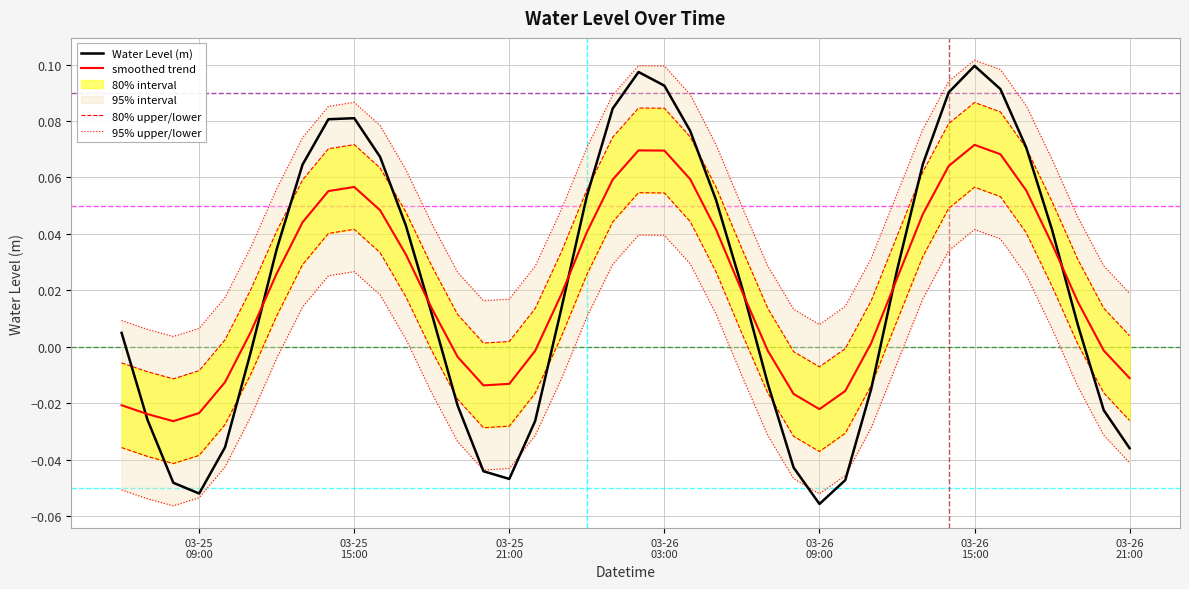

What is the sum of all 95% upper/lower values?

2.0